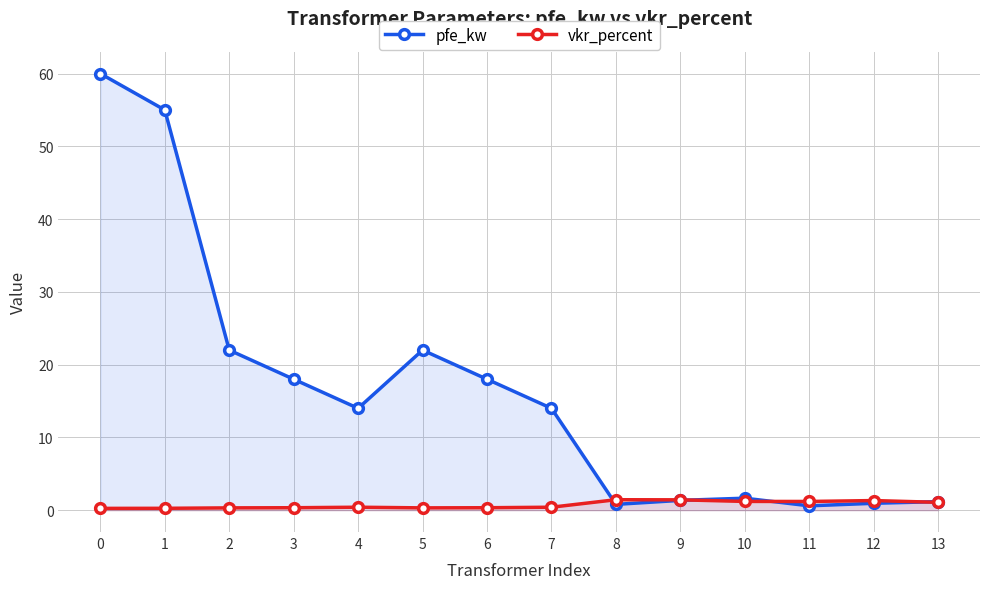

True or false: vkr_percent has more than 0 points higher than both neighbors.

True